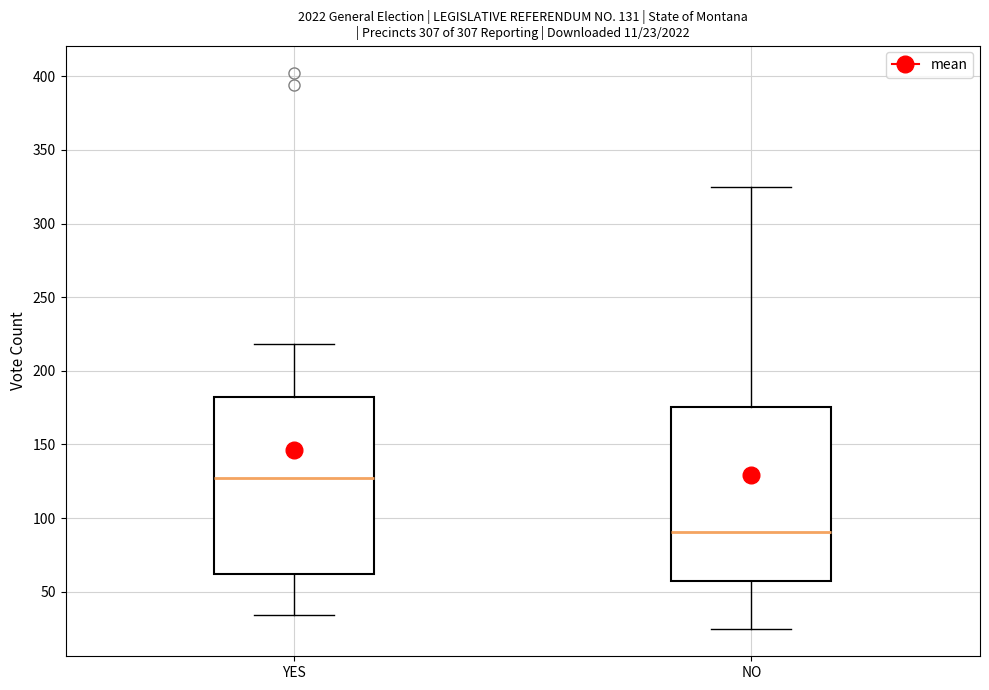

Which box's median line is the highest?

YES